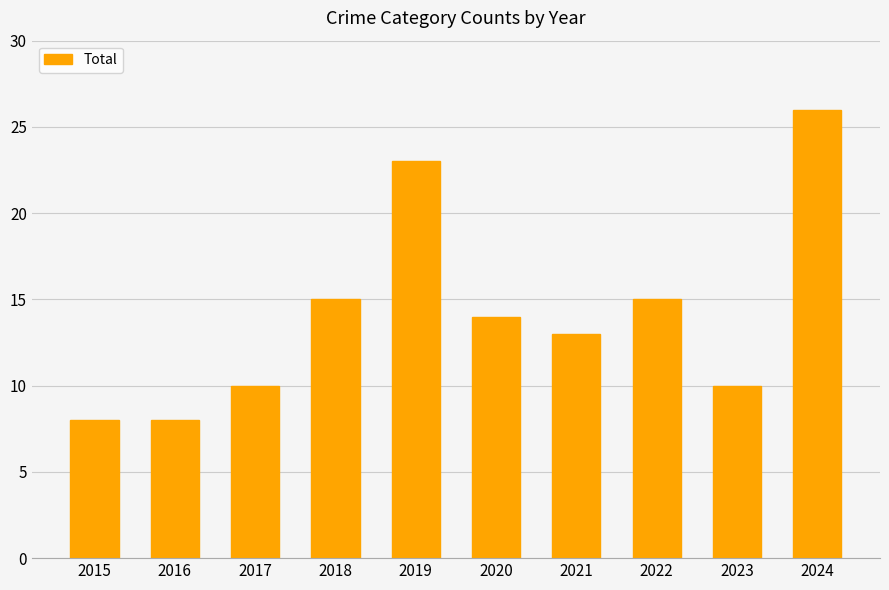

What is the value of the 1st bar from the left?

8